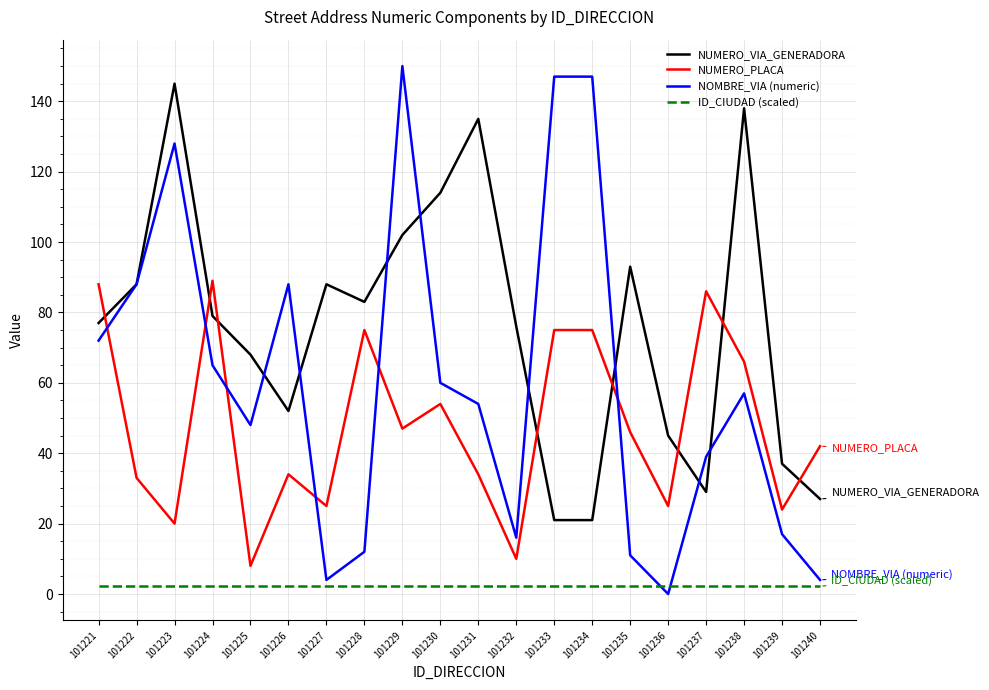

The NUMERO_PLACA series shows 49.5 at 101234. True or false?

False